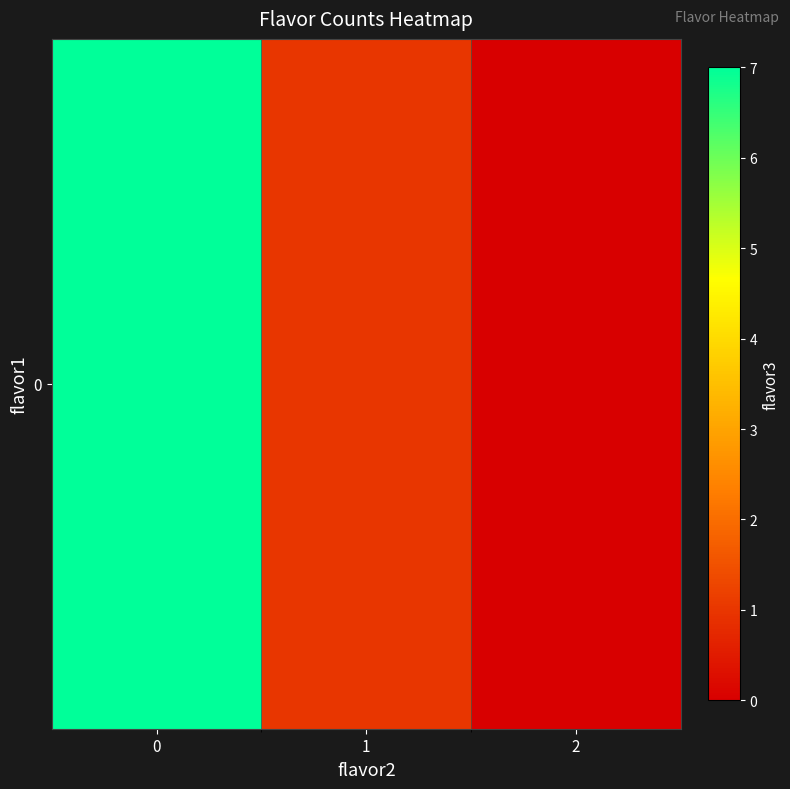

Reading left to right, what are all the values shown in this chart?

0=7	1=1	2=0